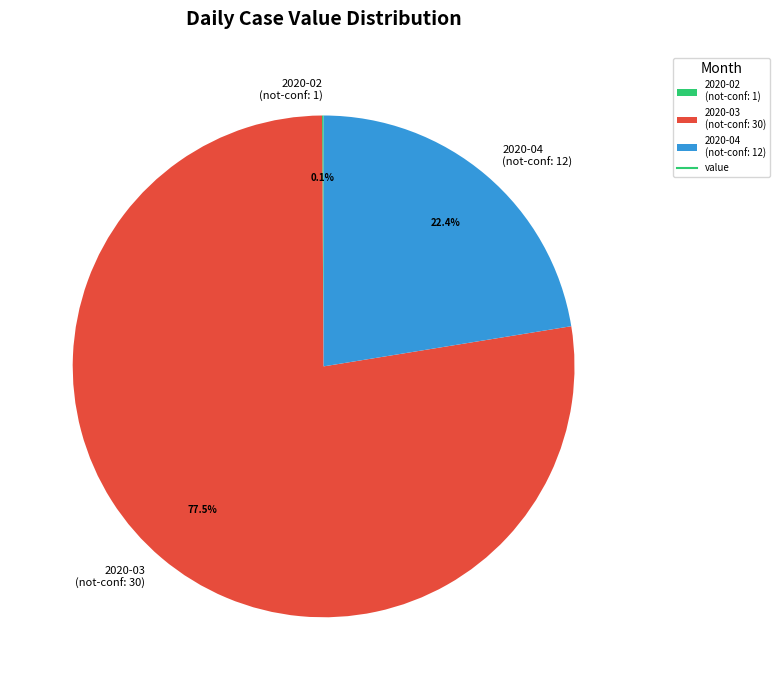

Which slice represents more than half of the pie?

2020-03 (not-conf: 30)